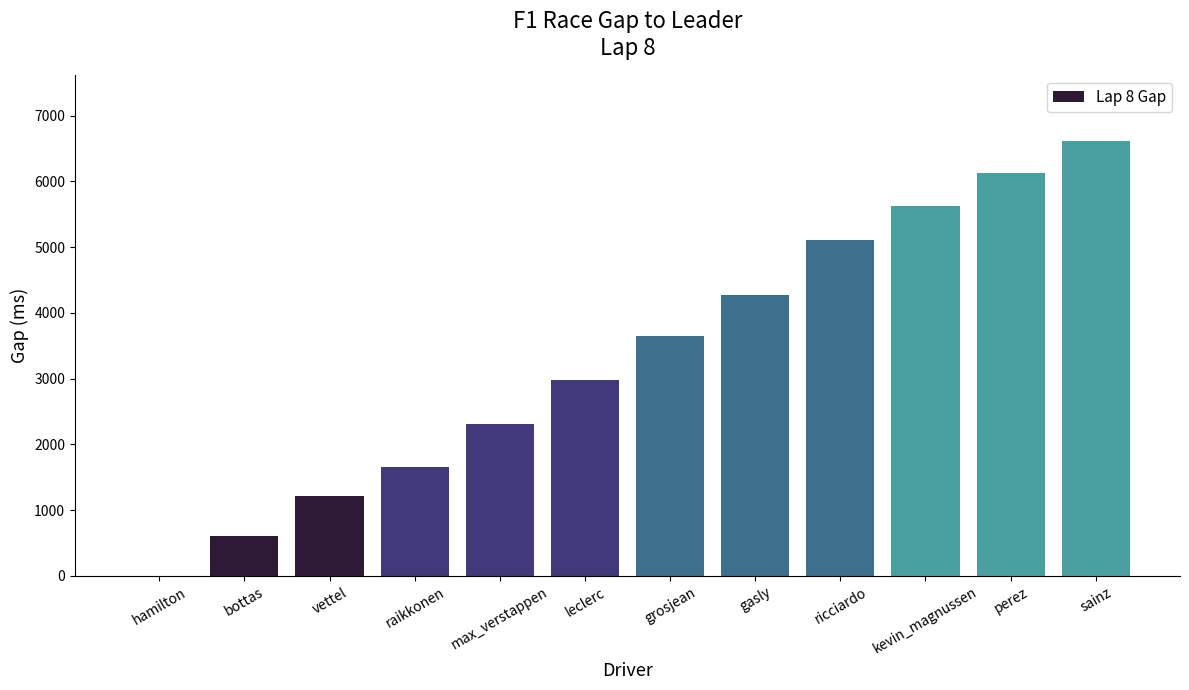

What is the sum of all values?

40147